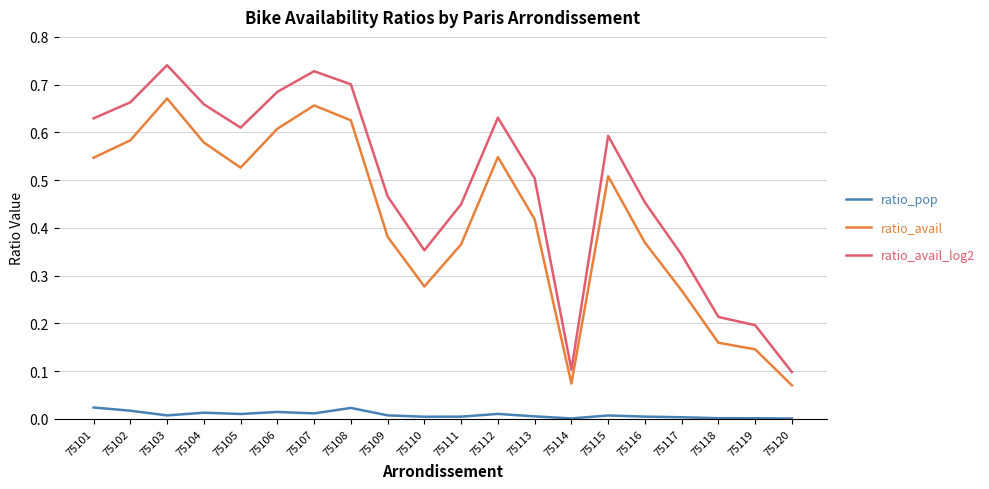

At how many categories does at least one series exceed 0?

20